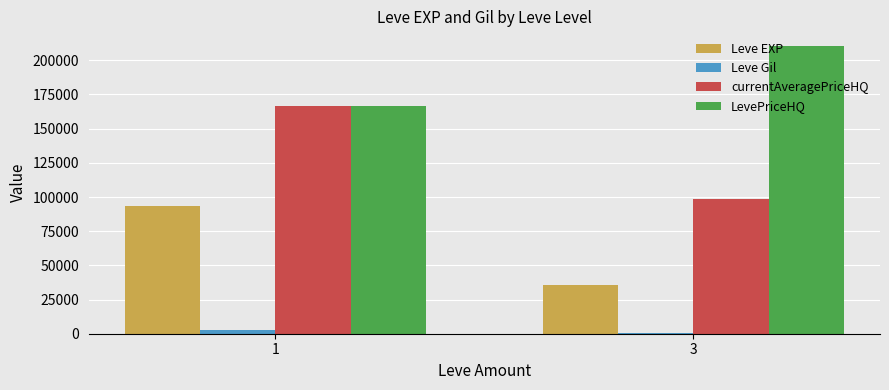

Which category has the lowest value across all series?

3